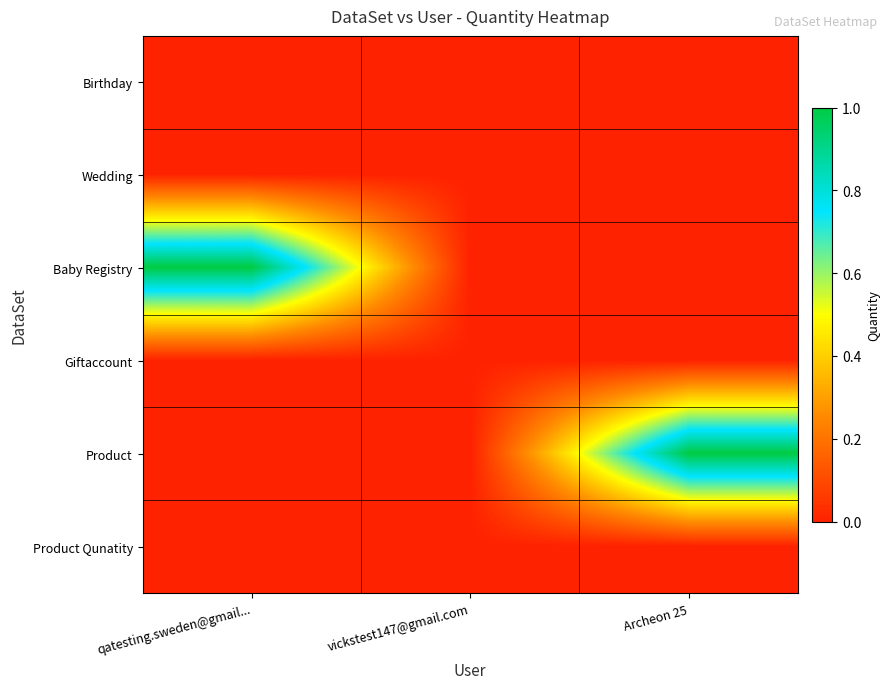

What is the maximum value shown in the chart?

1